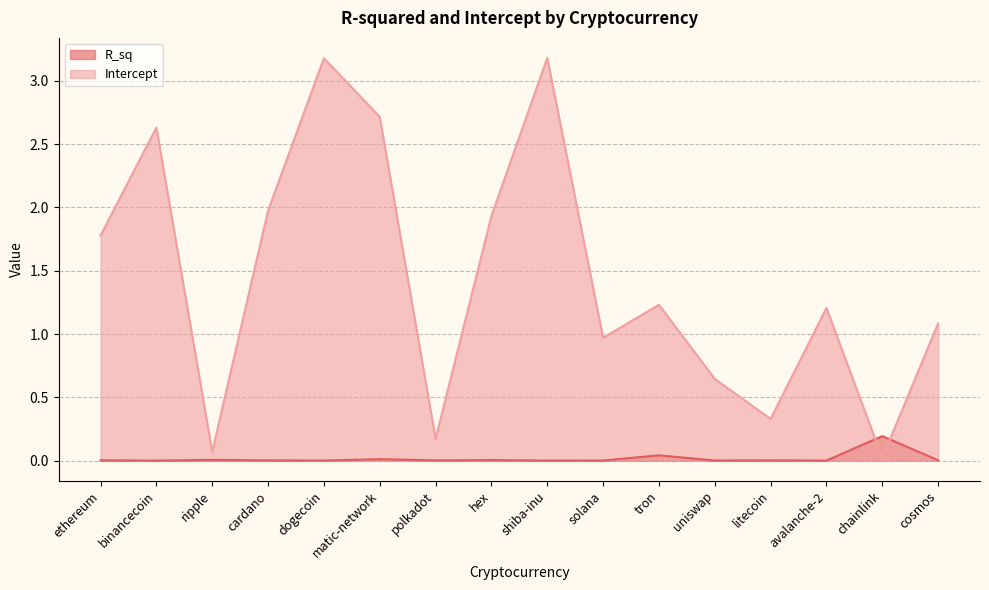

Does the chart display data point markers on the line(s)?

No